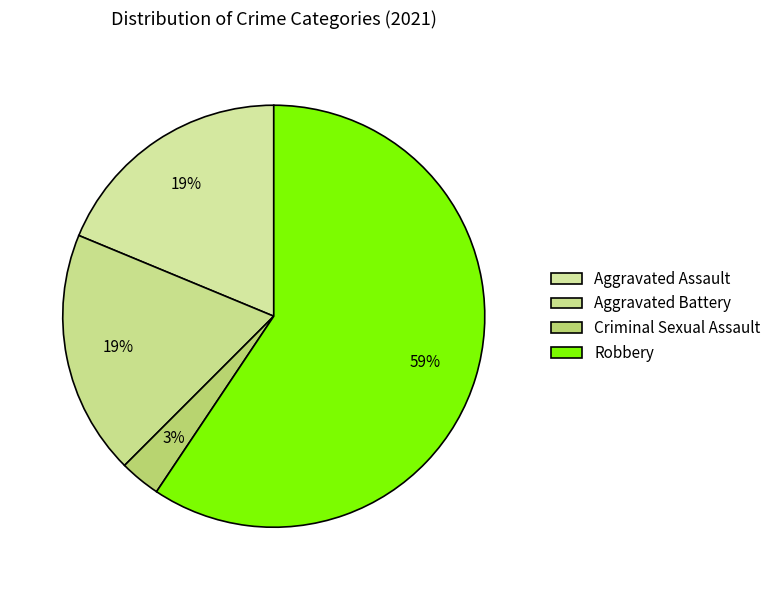

How many segments does this pie chart have?

4